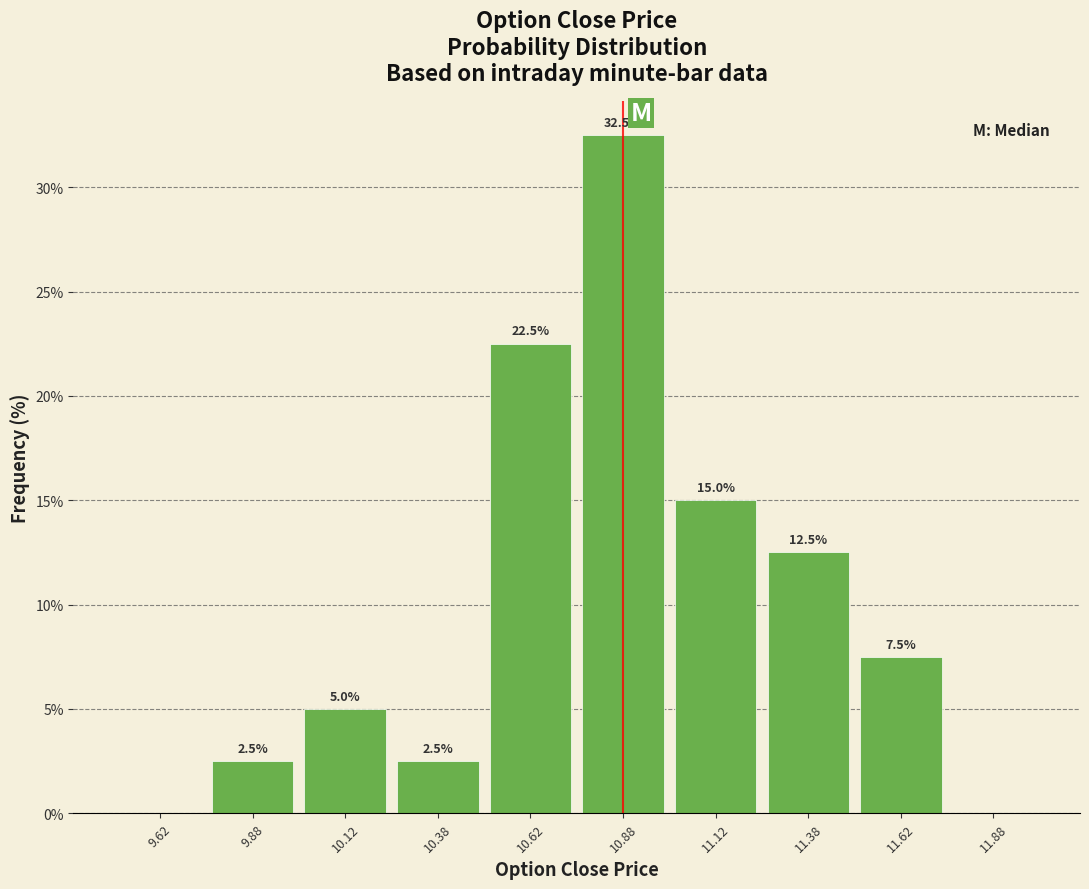

Which range on the x-axis has the tallest bar?

10.75 to 11.00